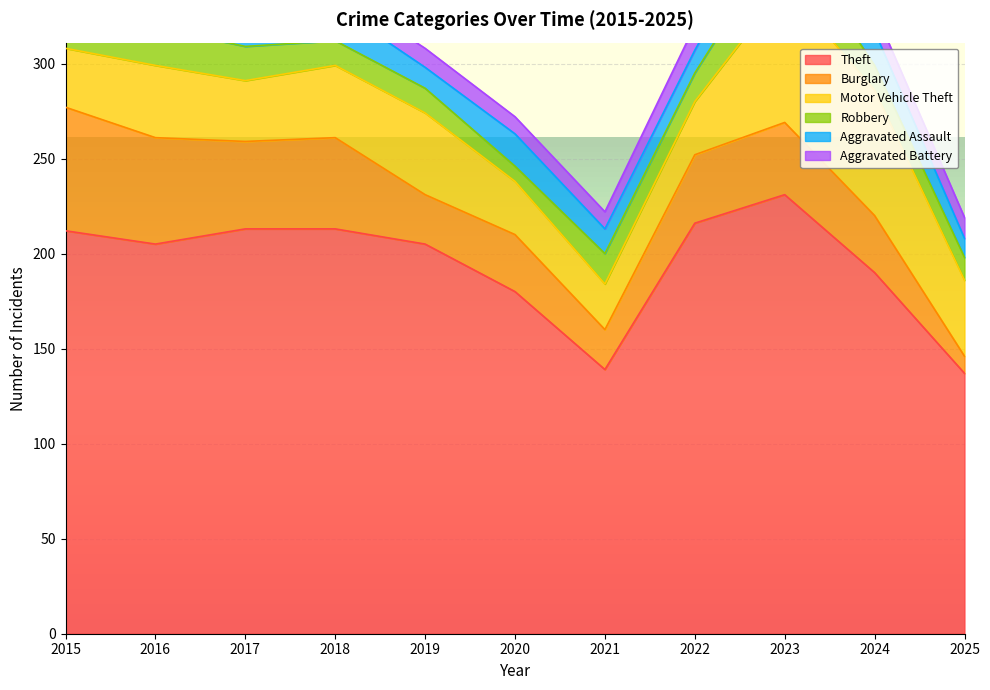

What is the minimum value shown in the chart?

4